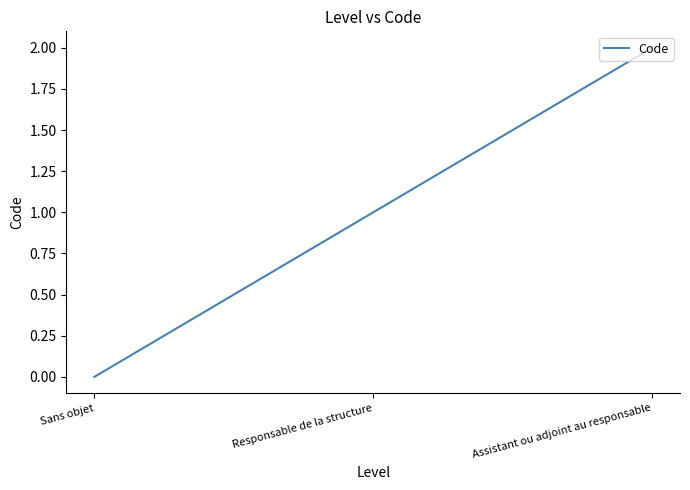

What position from the right is Responsable de la structure?

2